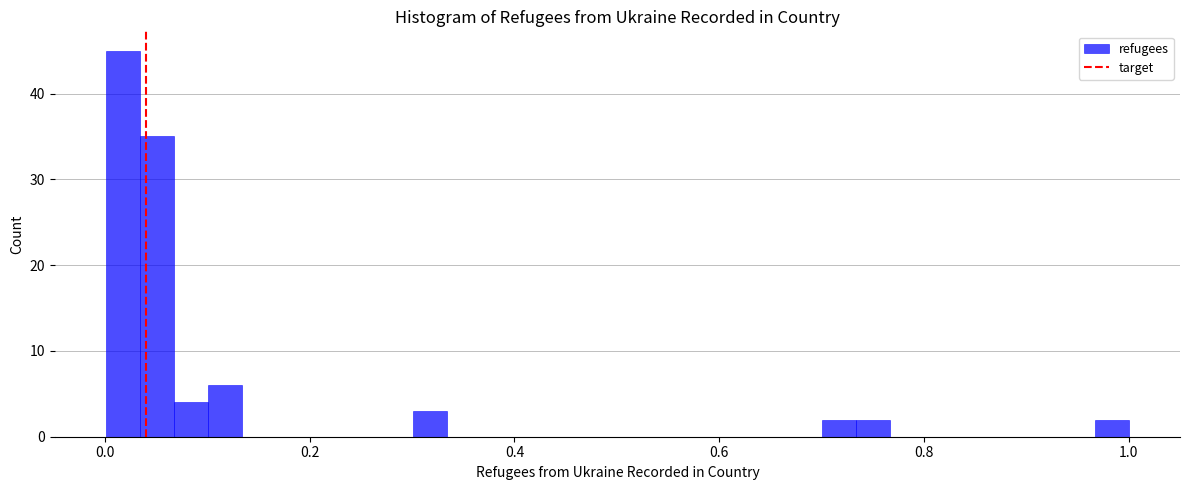

Read against the x-axis, roughly where is the centre of the tallest bar?

0.02